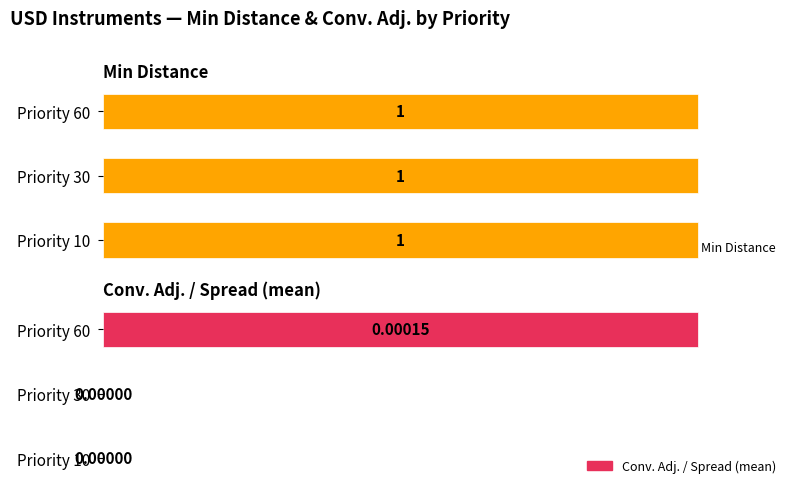

True or false: Conv. Adj. / Spread (mean) has a value of -0.0 at Priority 10.

False